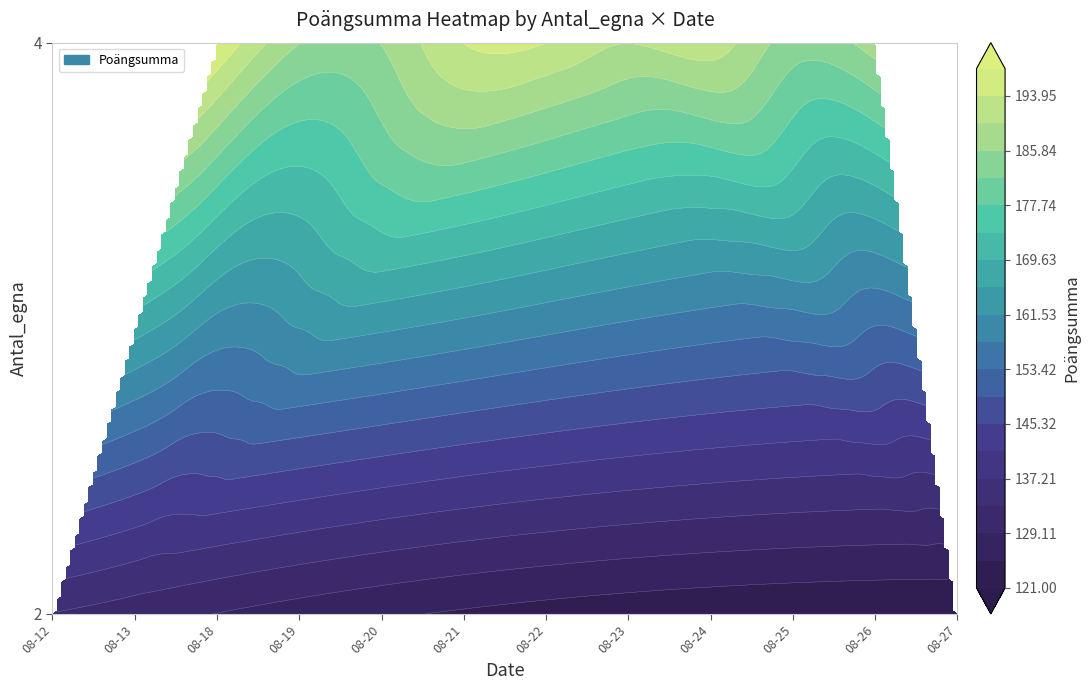

How many data points does each series have?

12